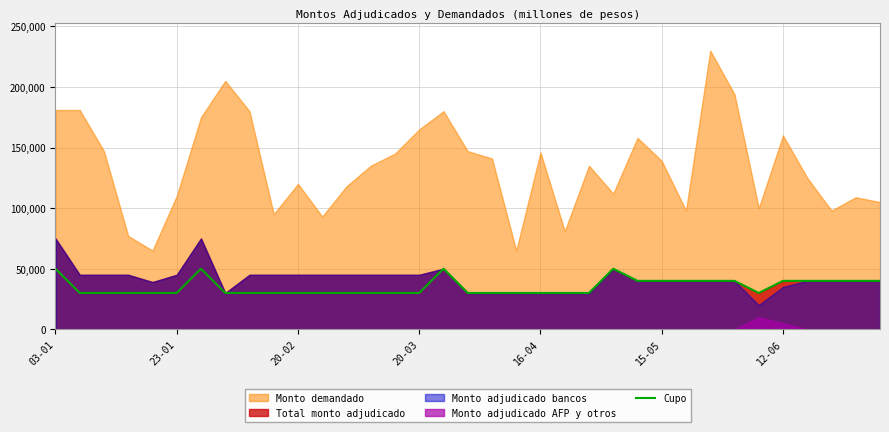

The value of Cupo at 20-03 is 30000. True or false?

True